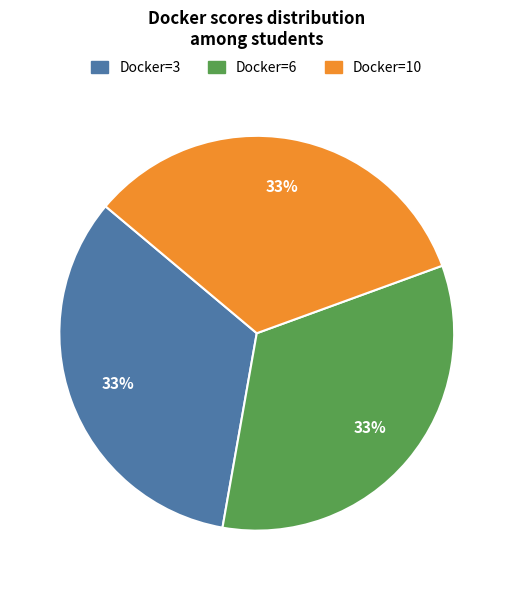

Is there any slice that represents more than half of the pie?

No